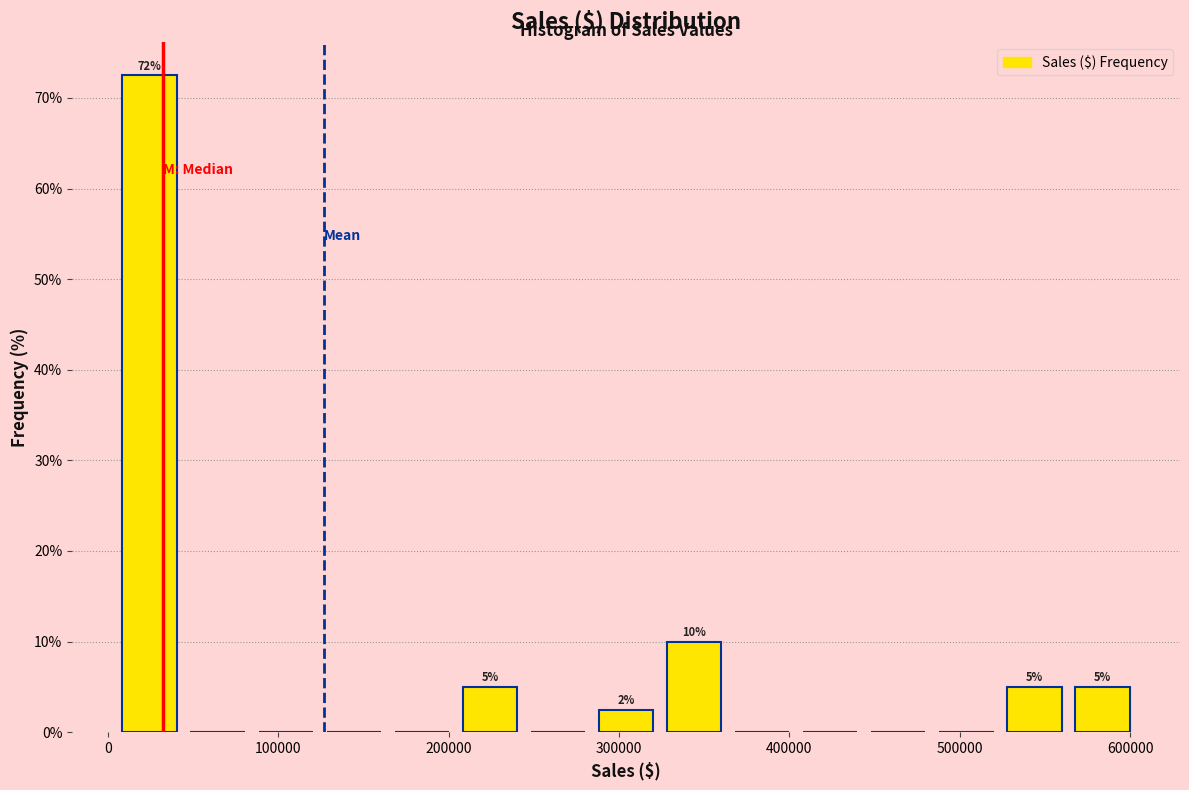

Read against the x-axis, roughly where is the centre of the tallest bar?

20000